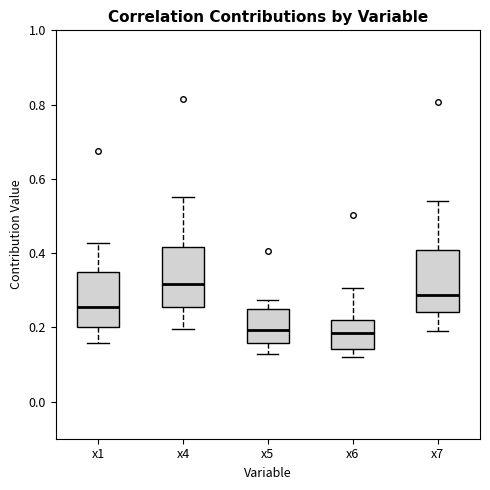

Reading left to right, transcribe this box plot: for each box, give where its median line is, the range the box spans, and where its two whiskers end, as read against the y-axis. The values are not printed on the chart, so give them approximately, as read against the axis.

x1: median 0.26, box 0.20 to 0.36, whiskers 0.16 to 0.42
x4: median 0.32, box 0.26 to 0.42, whiskers 0.20 to 0.56
x5: median 0.20, box 0.16 to 0.26, whiskers 0.12 to 0.28
x6: median 0.18, box 0.14 to 0.22, whiskers 0.12 to 0.30
x7: median 0.28, box 0.24 to 0.40, whiskers 0.18 to 0.54